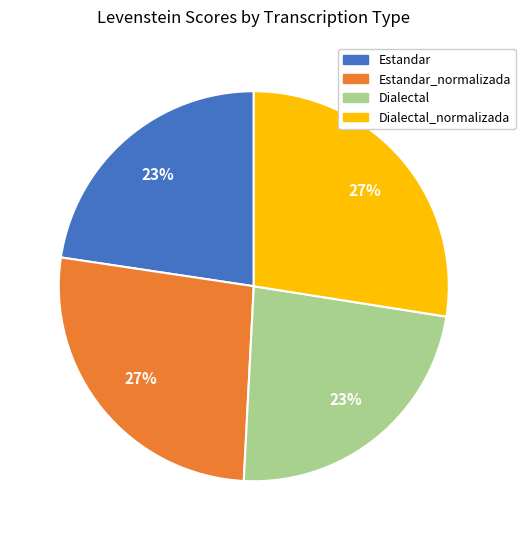

To the nearest percent, what percentage of the pie is Estandar?

23%